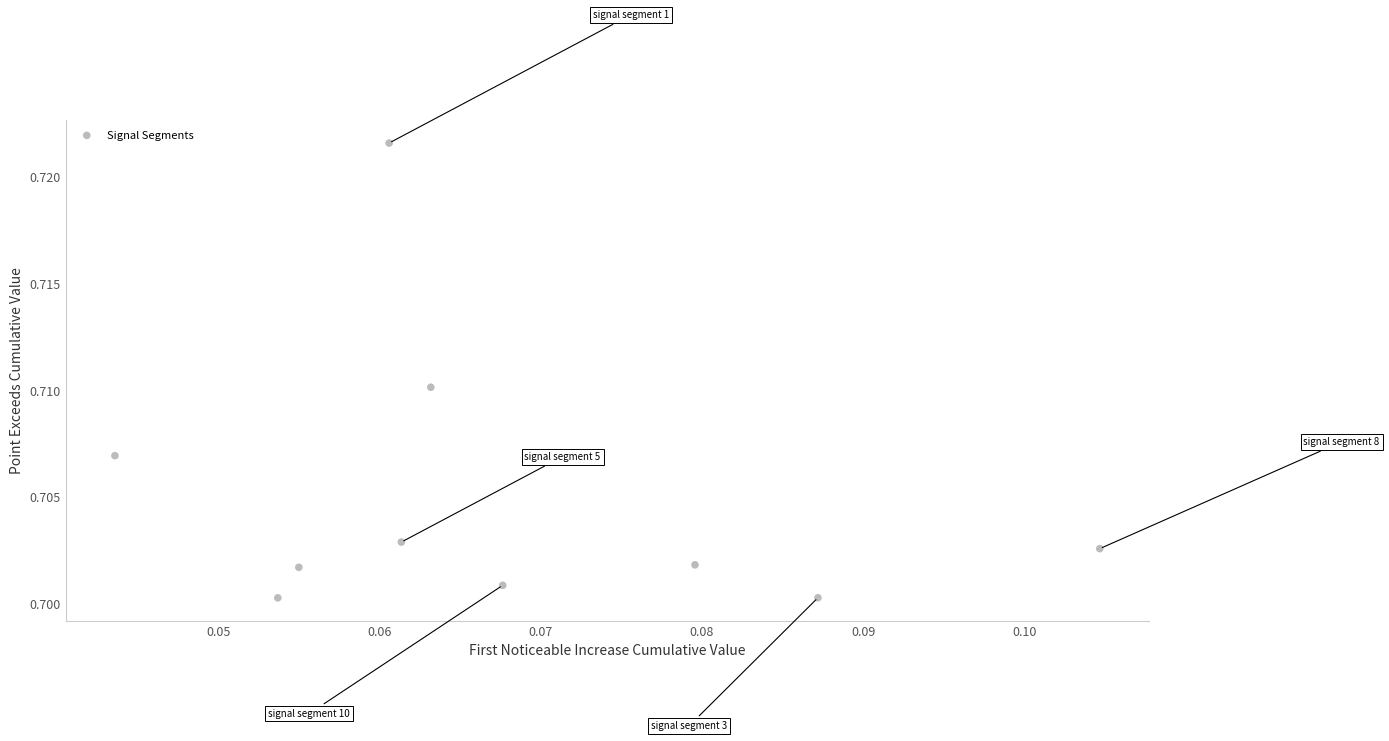

How many points are shown in the scatter plot?

10